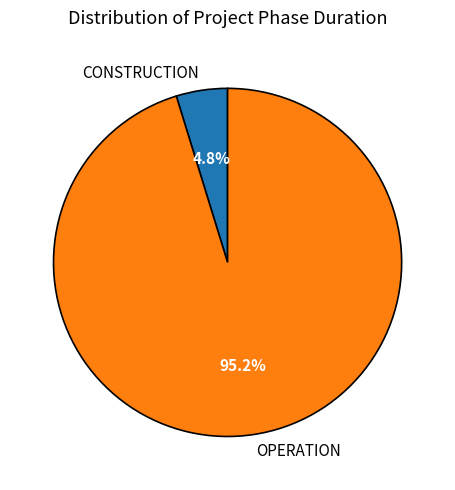

Count the number of slices in the pie.

2